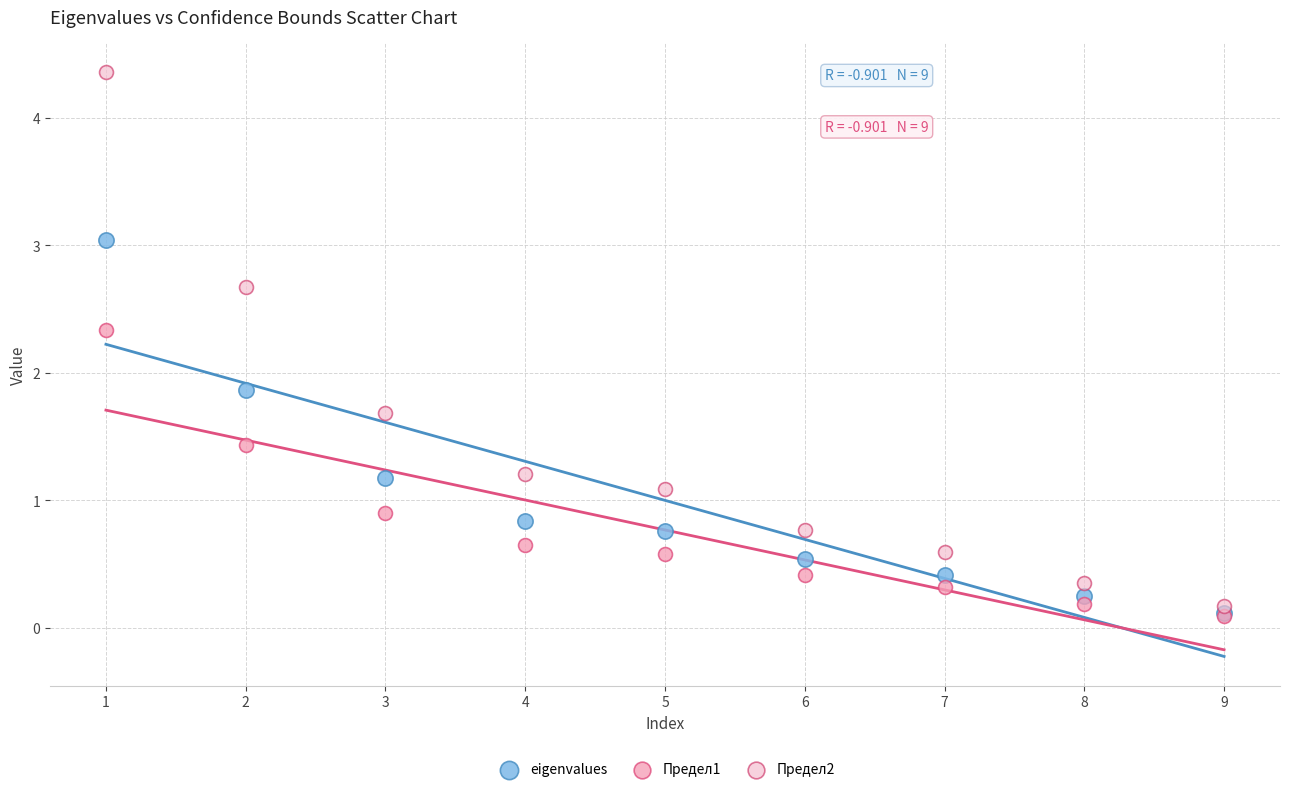

Which series reaches the maximum Y coordinate?

Предел2